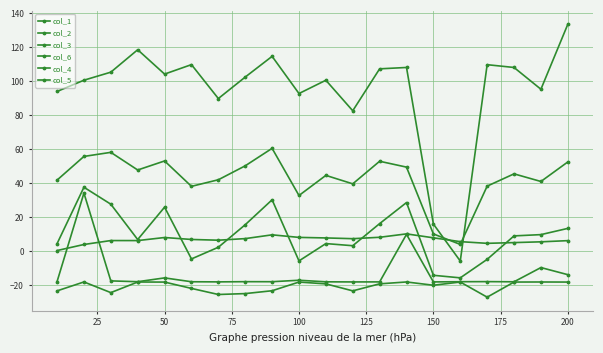

How many data points does each series have?

20